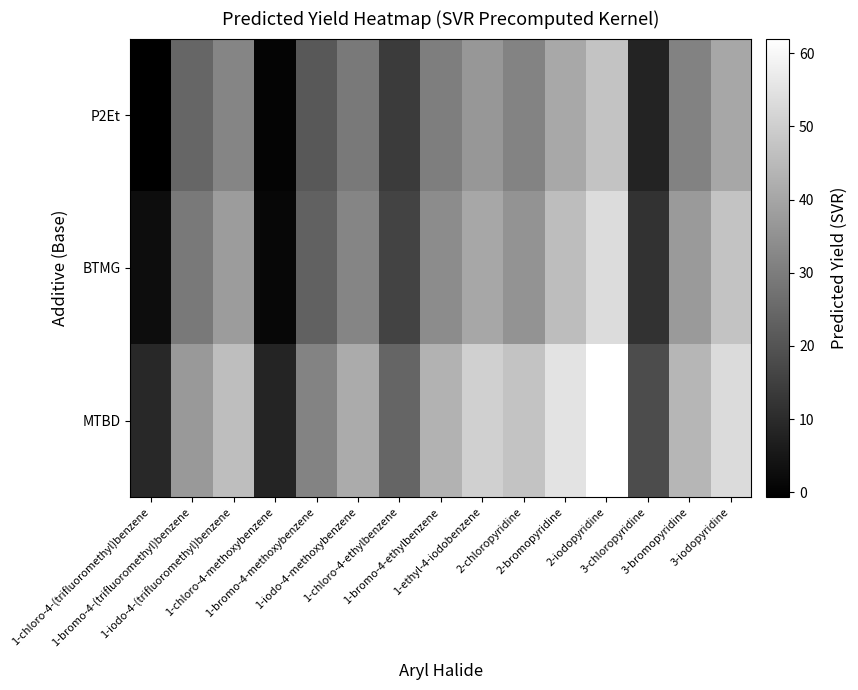

At how many categories does at least one series exceed 12?

13